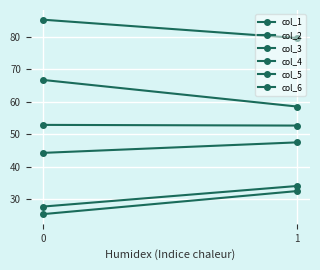

Is this an area chart (filled region under the line)?

No